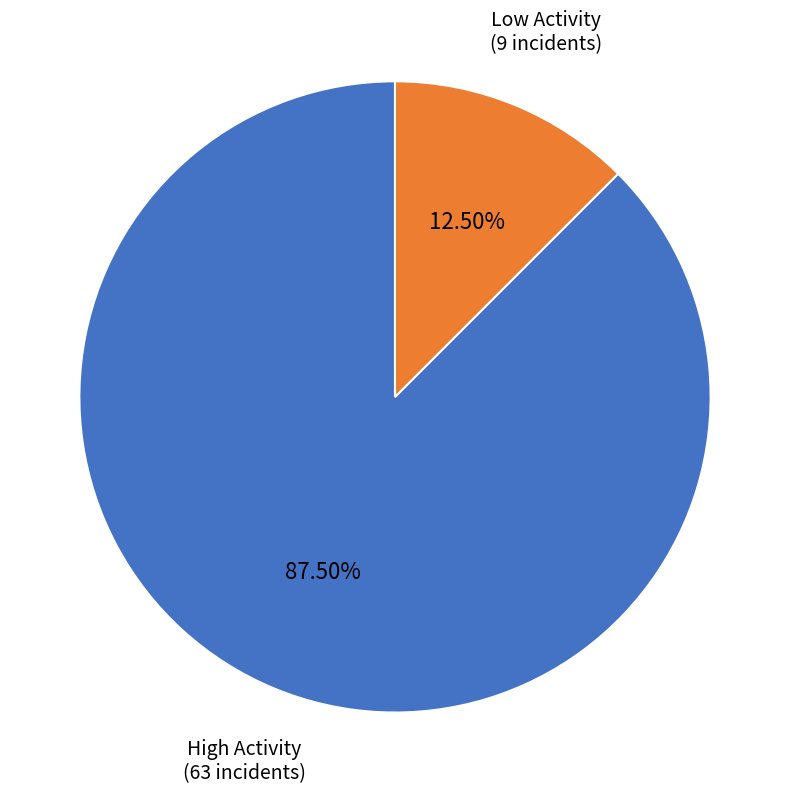

How many segments does this pie chart have?

2